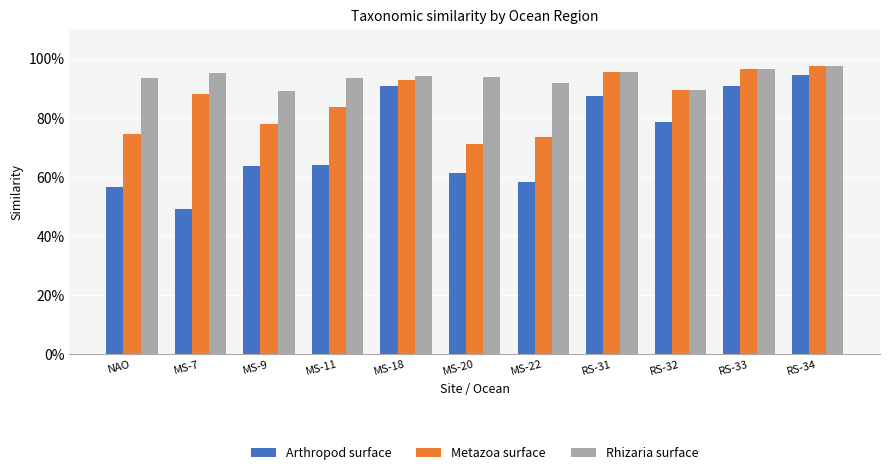

The Metazoa surface series shows 31.6 at MS-22. True or false?

False